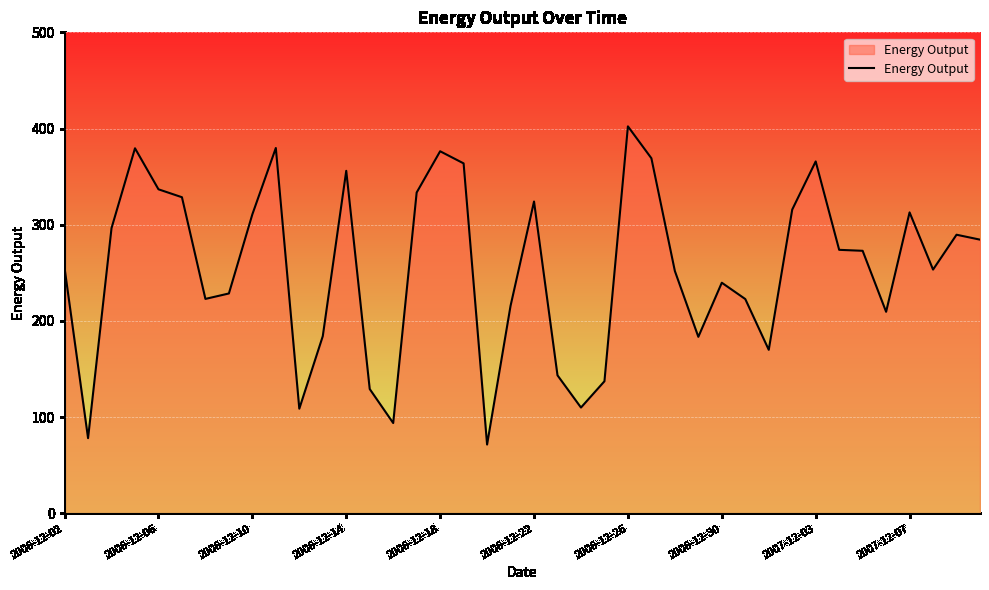

Does the chart display data point markers on the line(s)?

No